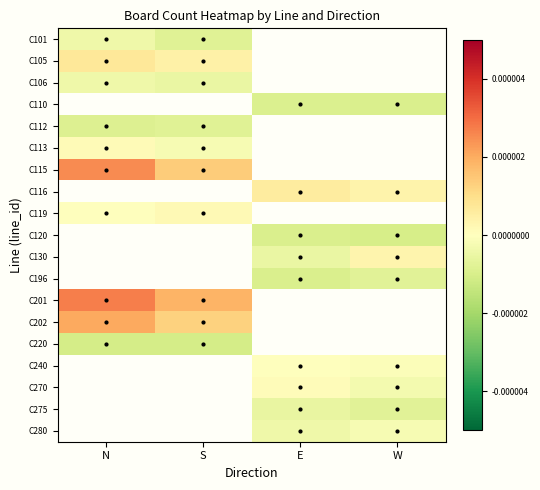

Rank the series by their maximum value, from highest to lowest.

C115, C105, C116, C119, C120, C130, C196, C201, C202, C101, C220, C240, C270, C275, C280, C113, C106, C110, C112